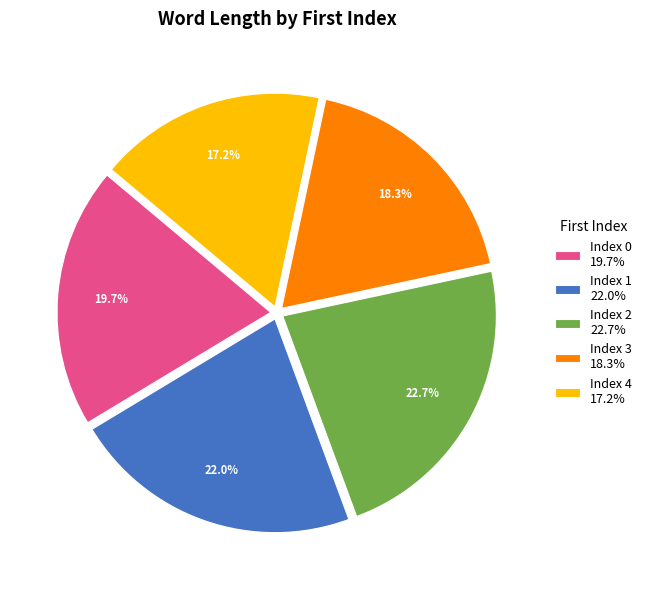

Combined, do Index 2 22.7% and Index 0 19.7% account for over 50%?

No